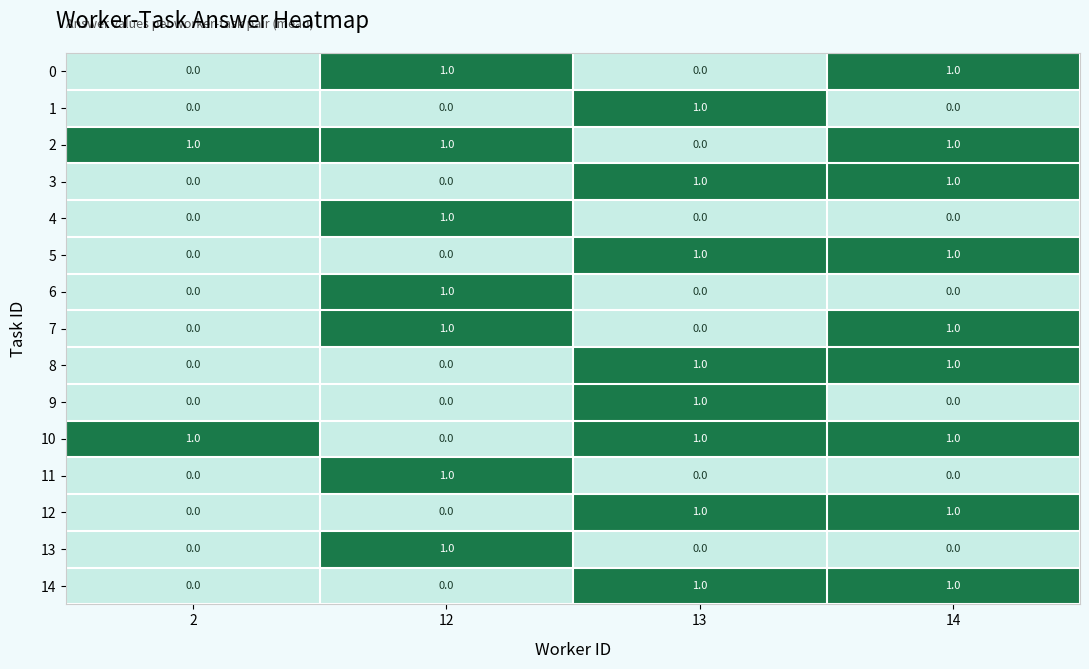

What is the total value across all series at 13?

8